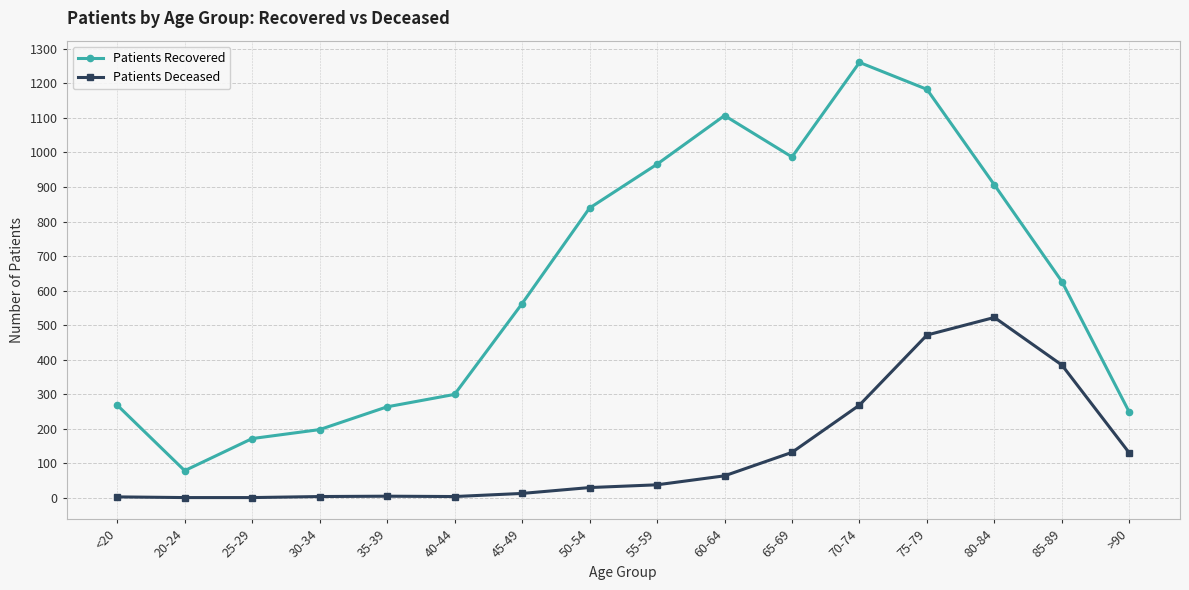

What is the difference between the Patients Recovered values at 45-49 and 50-54?

277